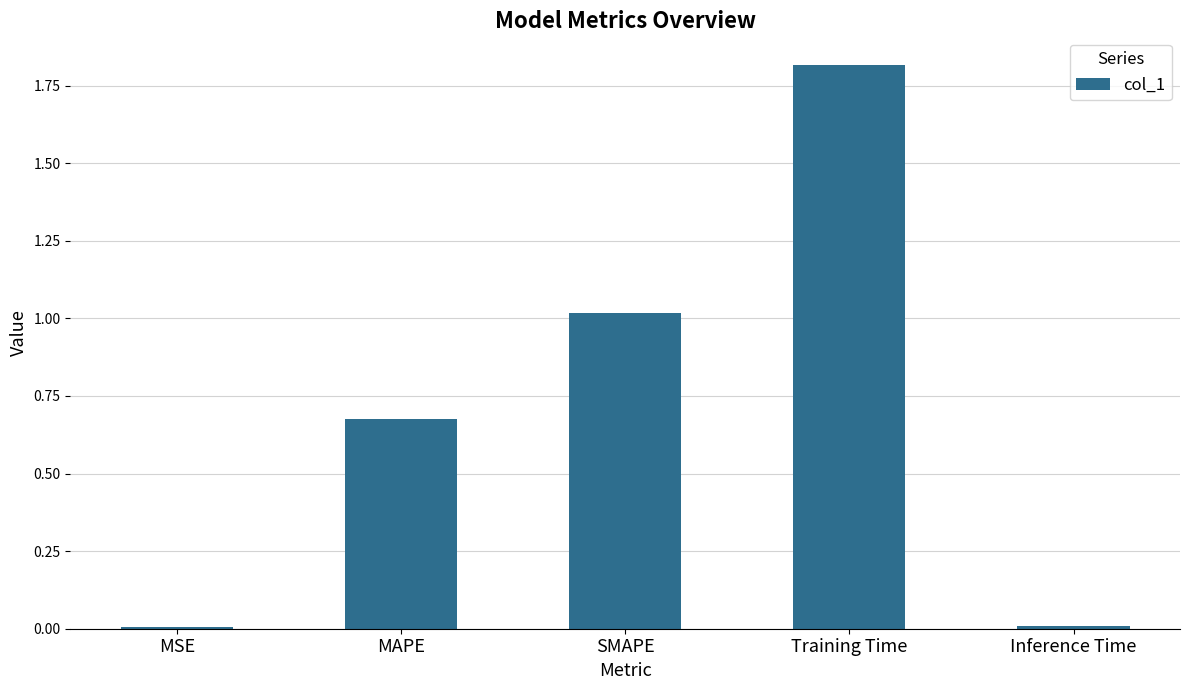

How many bars are there in total?

5